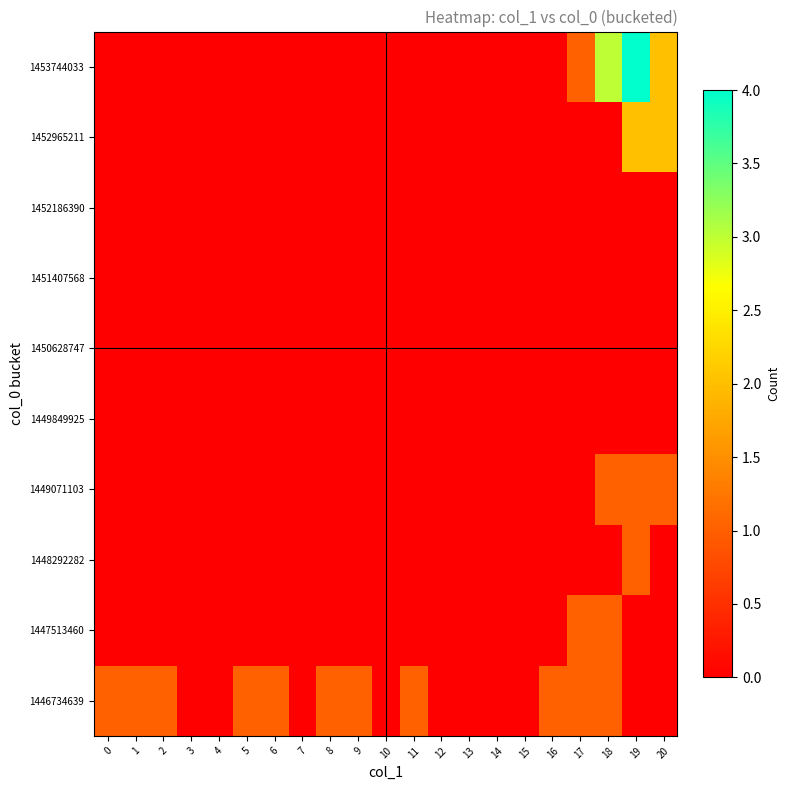

Rank the series by their maximum value, from lowest to highest.

1449849925, 1450628747, 1451407568, 1452186390, 1446734639, 1447513460, 1448292282, 1449071103, 1452965211, 1453744033